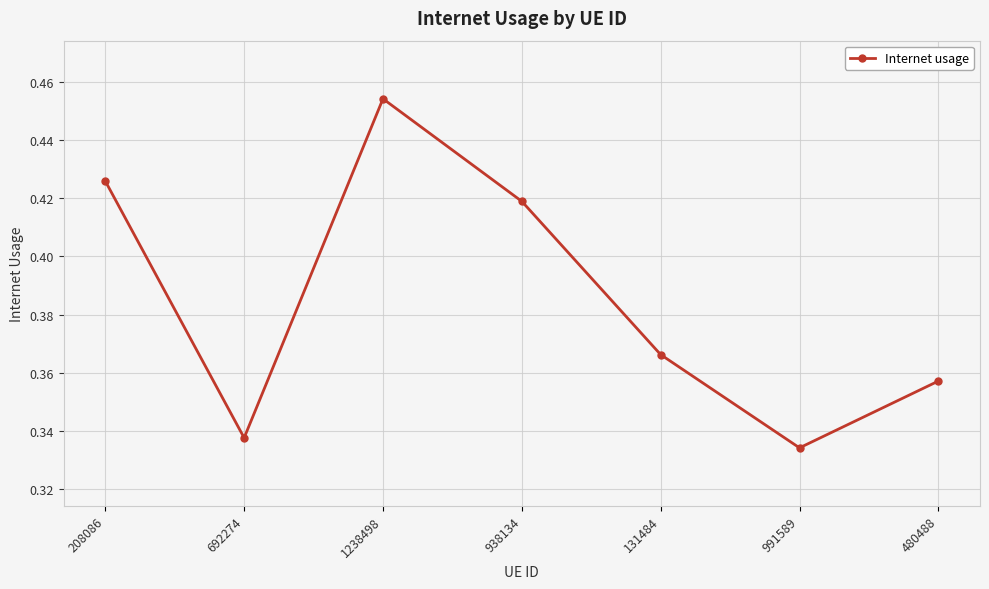

Where is the first local minimum?

692274